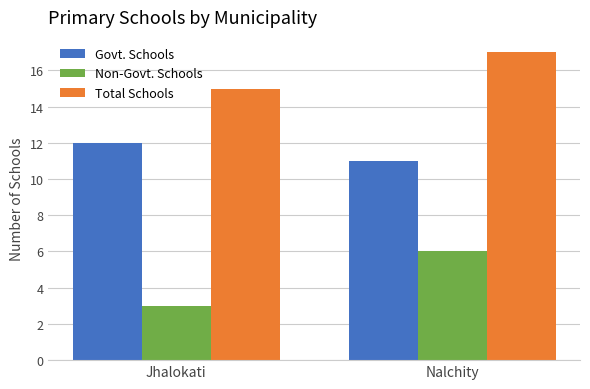

What is the label of the 1st bar from the right?

Nalchity